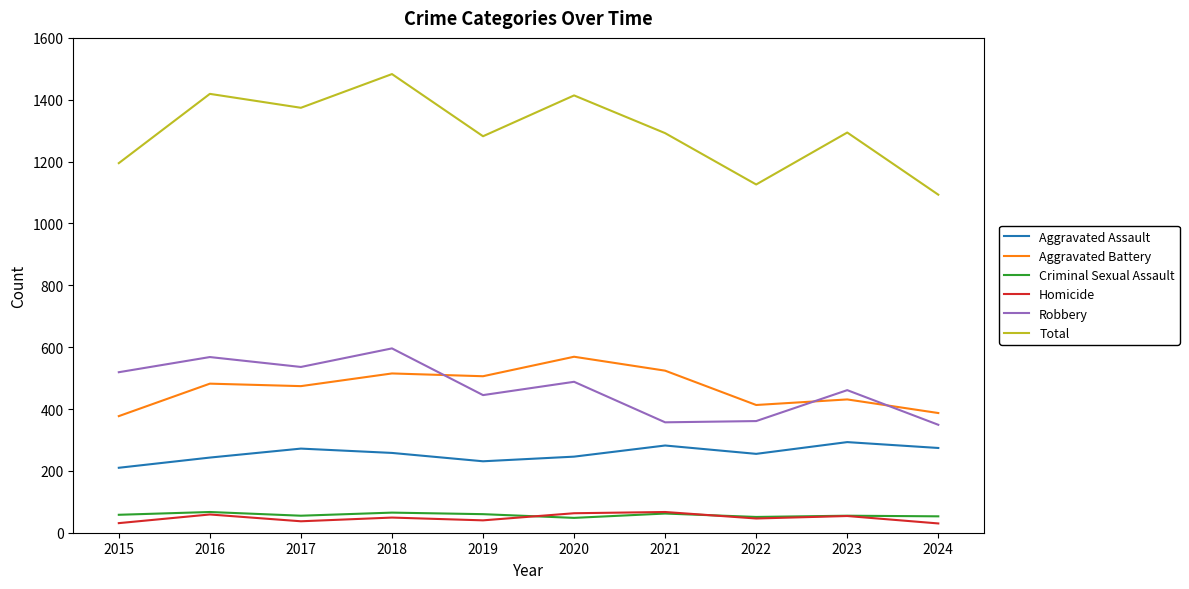

True or false: Criminal Sexual Assault and Aggravated Battery cross at least once.

False